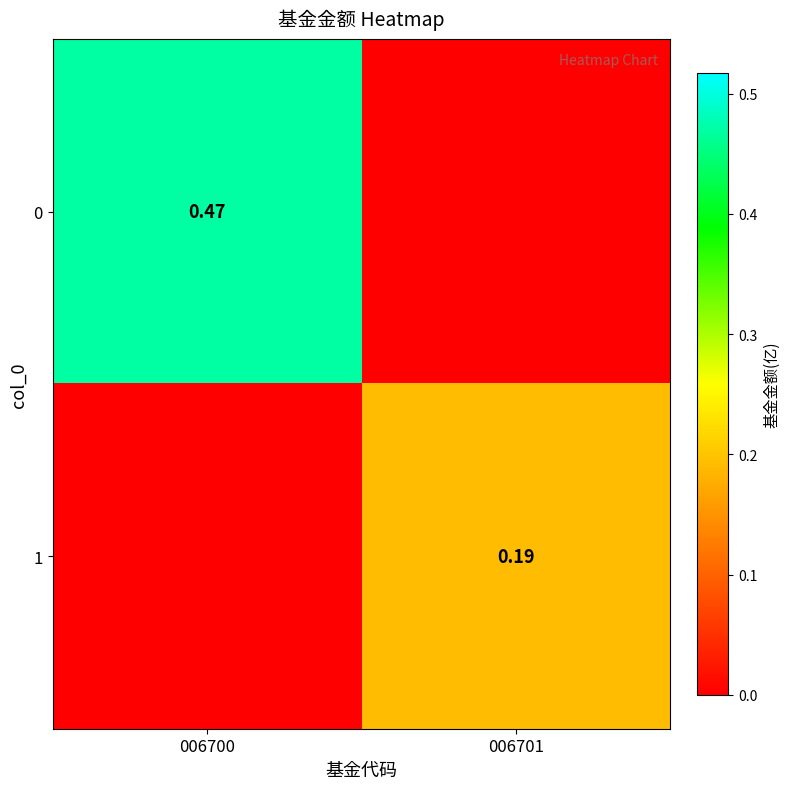

What is the sum of the 0 values at 006701 and 006700?

0.5